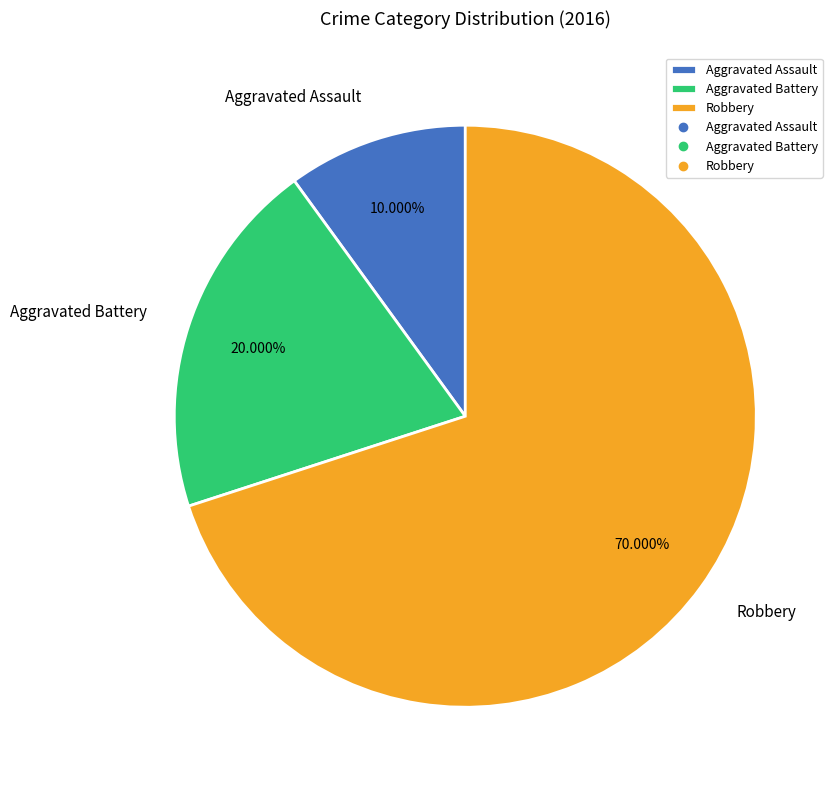

Rank the categories by value from highest to lowest.

Robbery, Aggravated Battery, Aggravated Assault